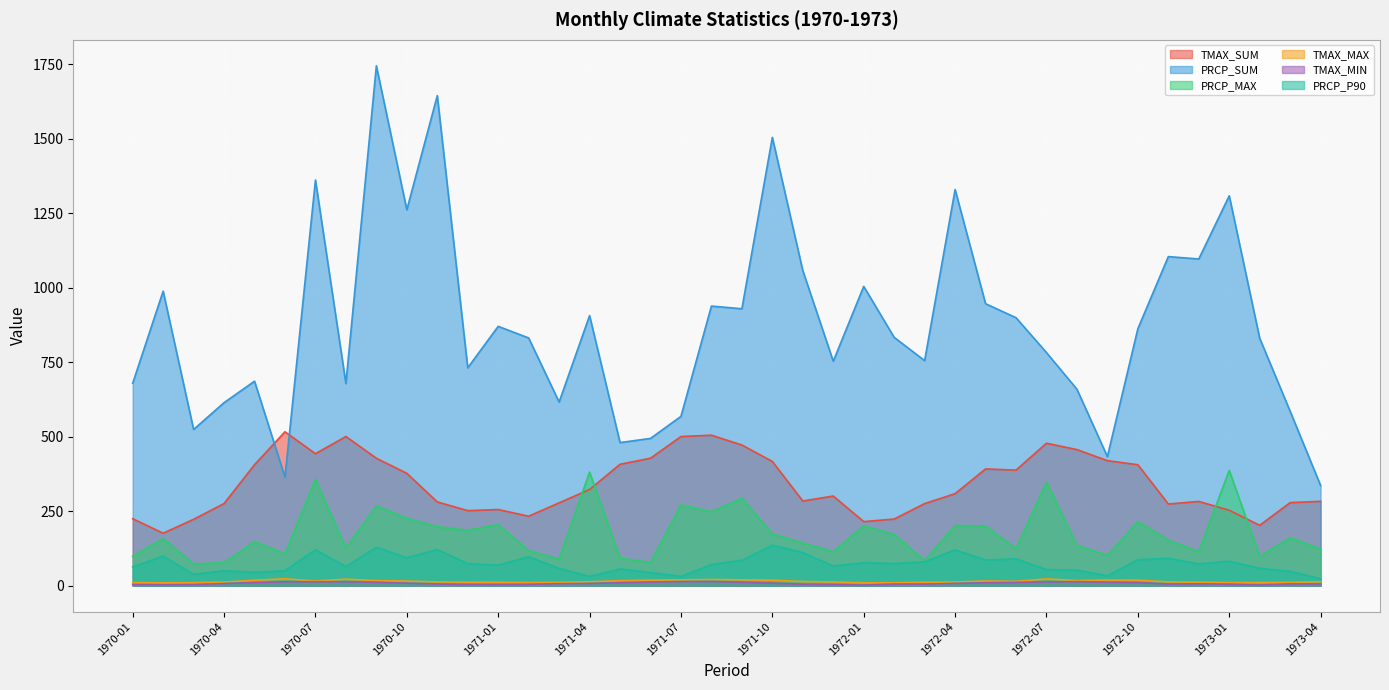

True or false: PRCP_MAX has more than 0 interior local peaks.

True